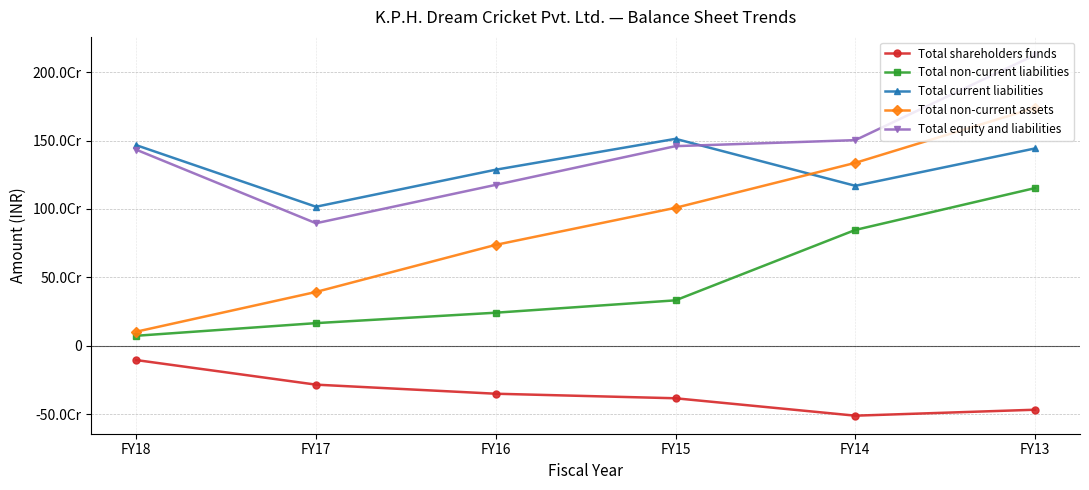

Does the chart have visible grid lines?

Yes